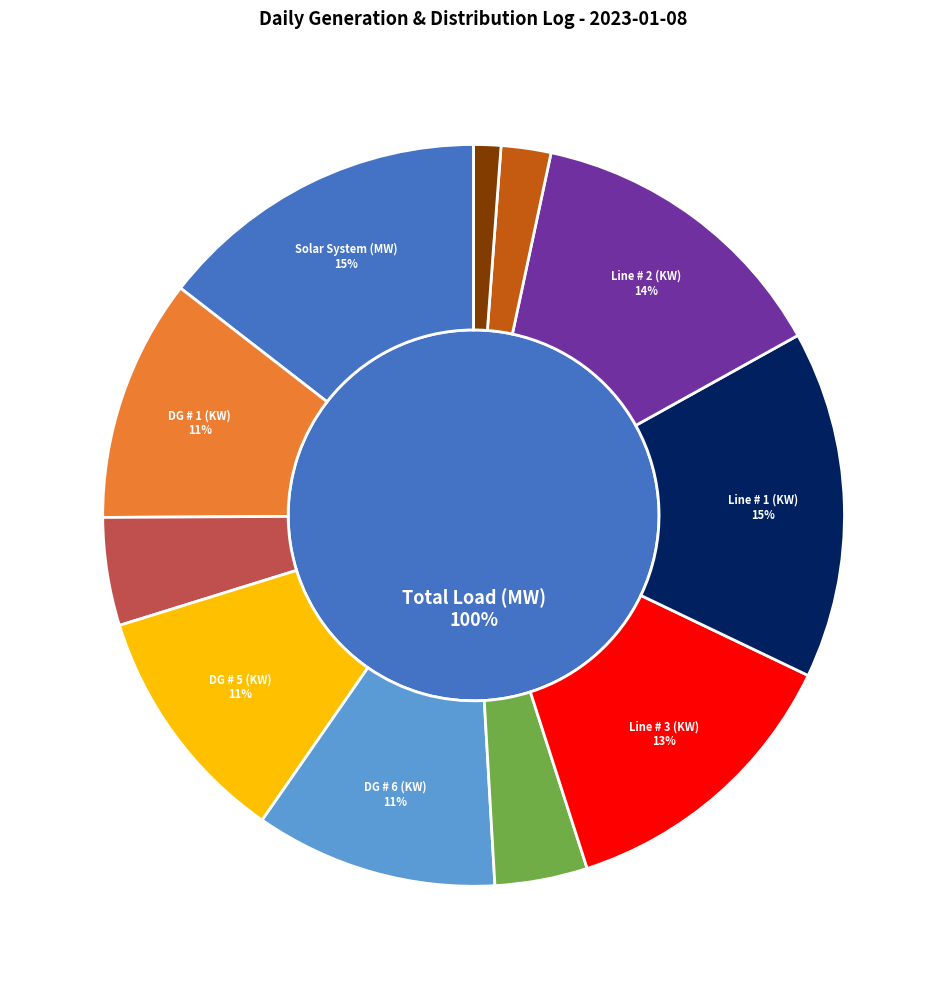

What is the change in value from DG # 1 (KW) to DG # 8 (KW)?

-575.4